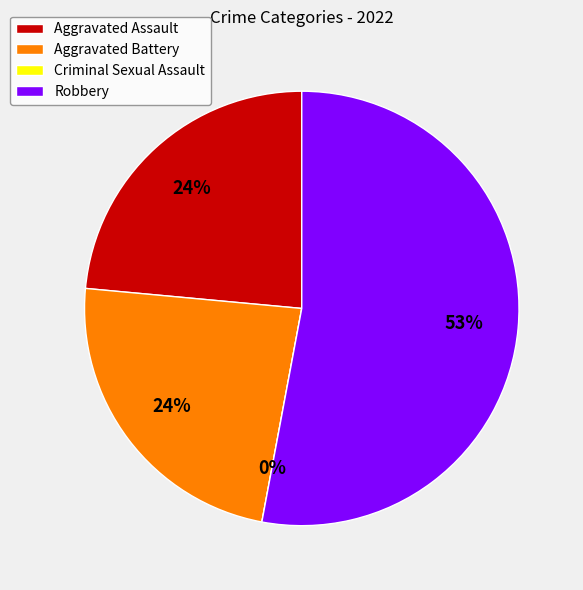

True or false: Criminal Sexual Assault accounts for 0% of the total.

True